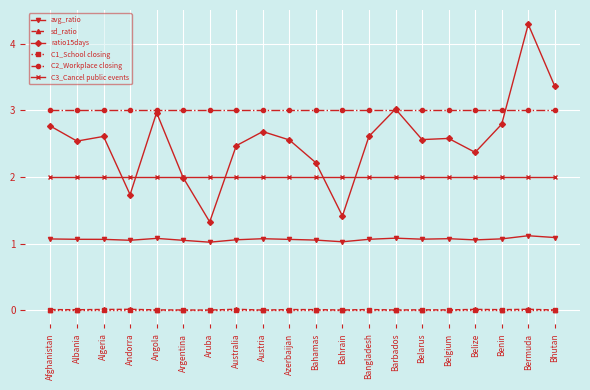

What is the label of the 4th point from the left?

Andorra